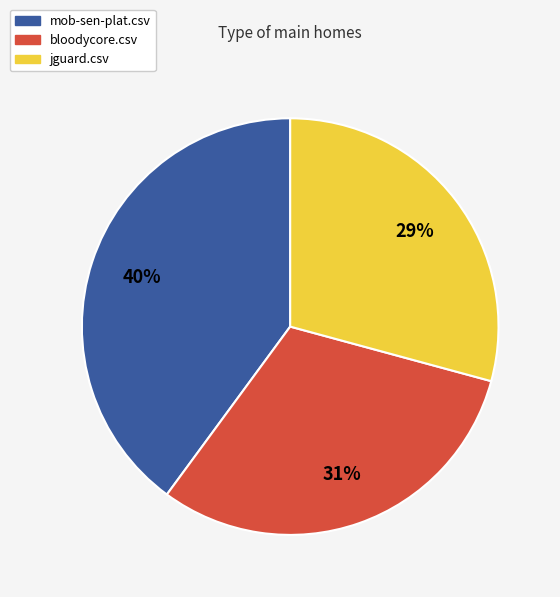

To the nearest percent, what is the average slice percentage?

33%